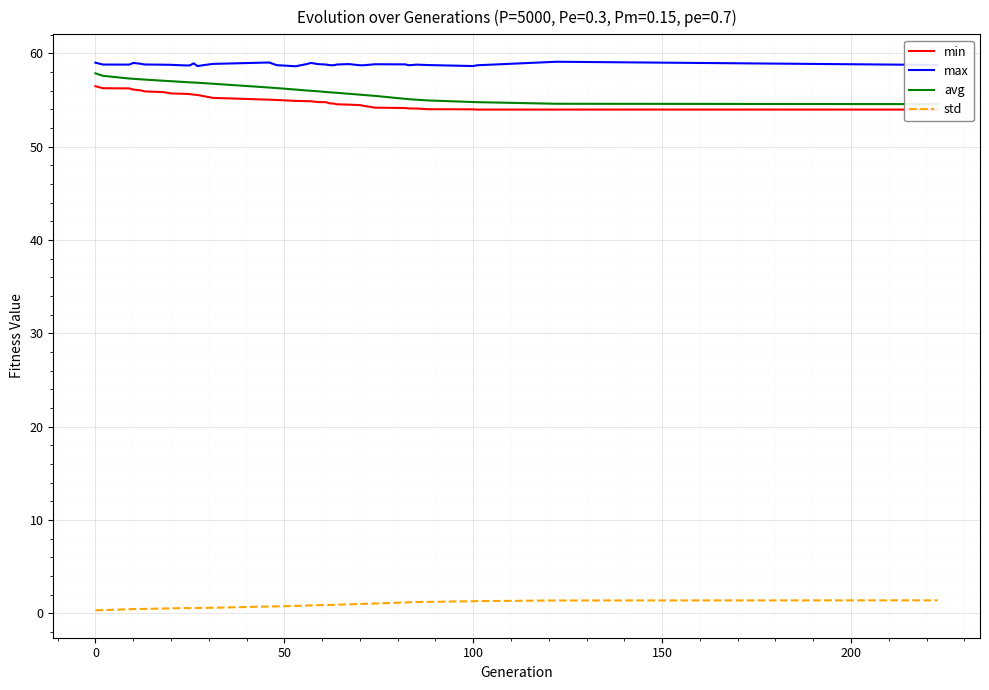

What is the lowest value of the max series?

58.6